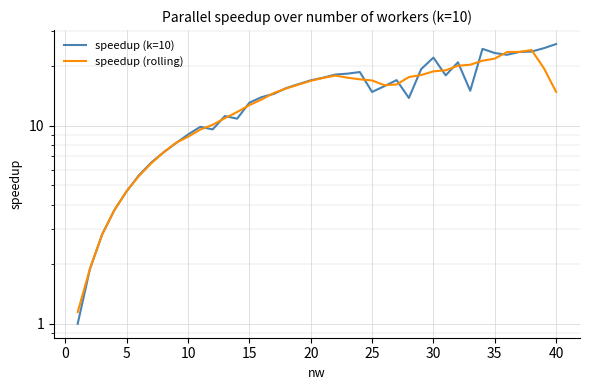

Is this an area chart (filled region under the line)?

No